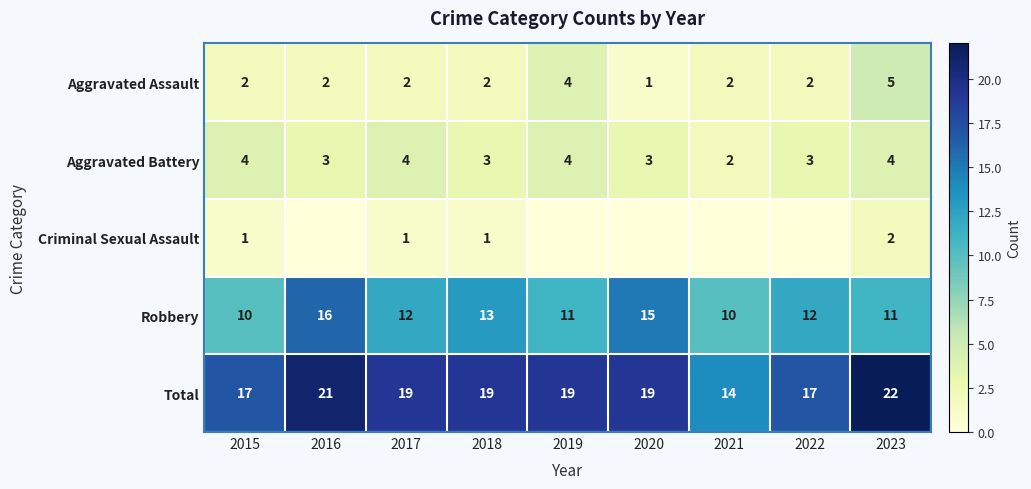

Is it true that Aggravated Assault equals 3 at 2021?

False